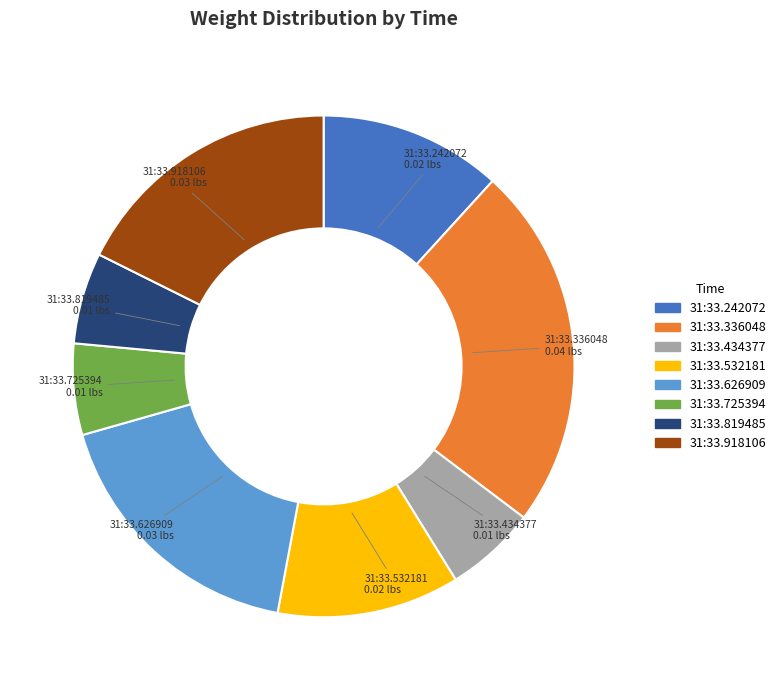

Is there a majority slice in this chart?

No